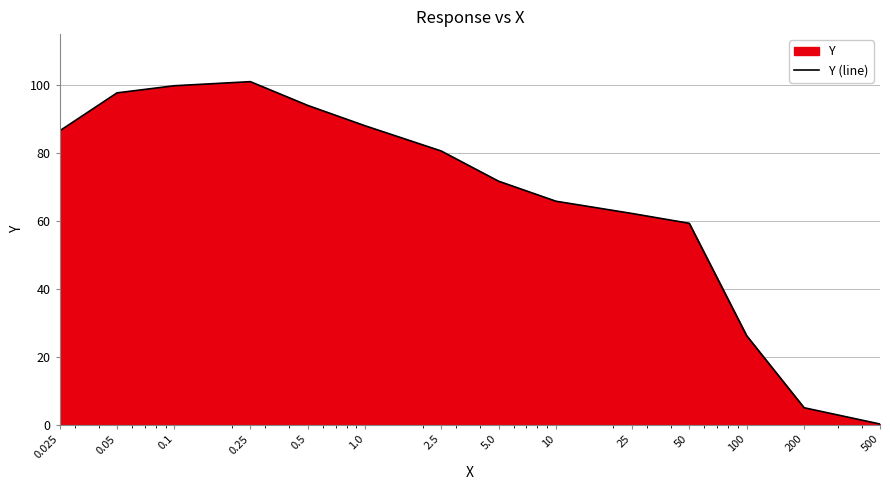

What is the smallest value displayed?

0.2